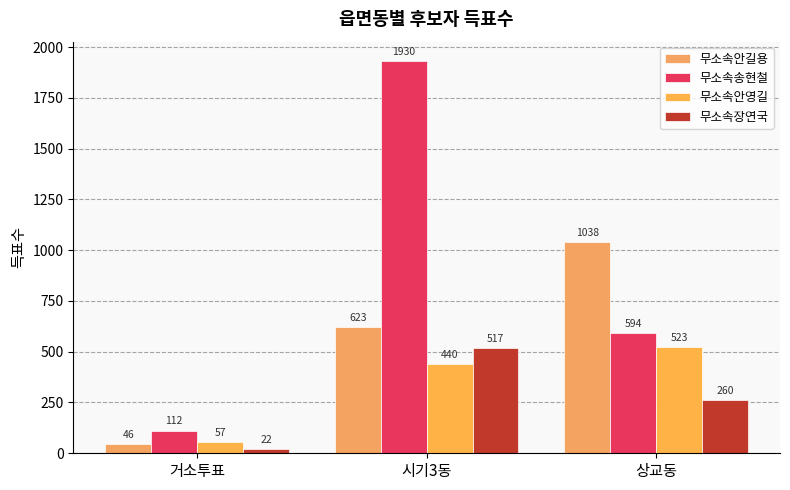

What is the average value of the 무소속송현철 series?

879